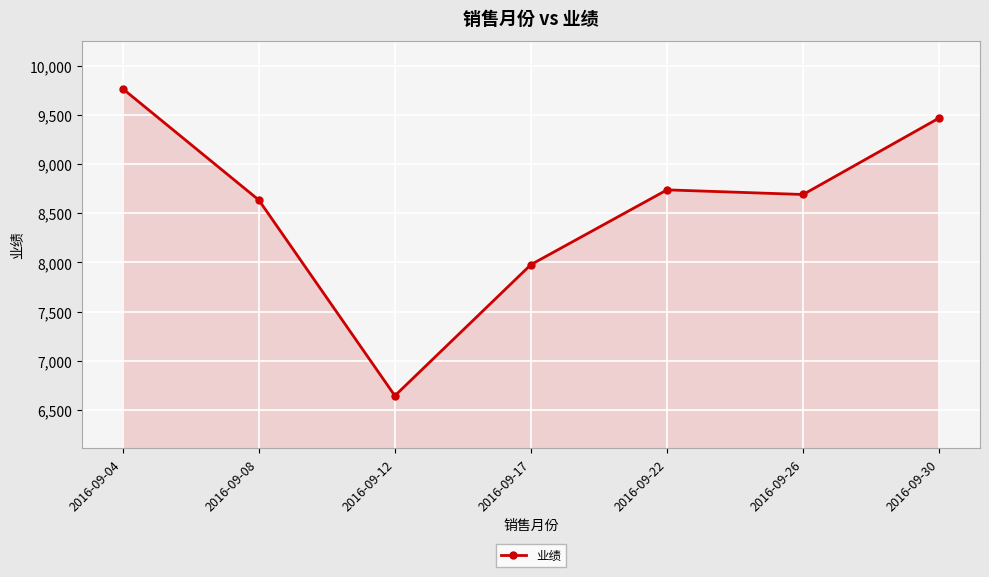

How many points are higher than both their immediate neighbors (excluding endpoints)?

1